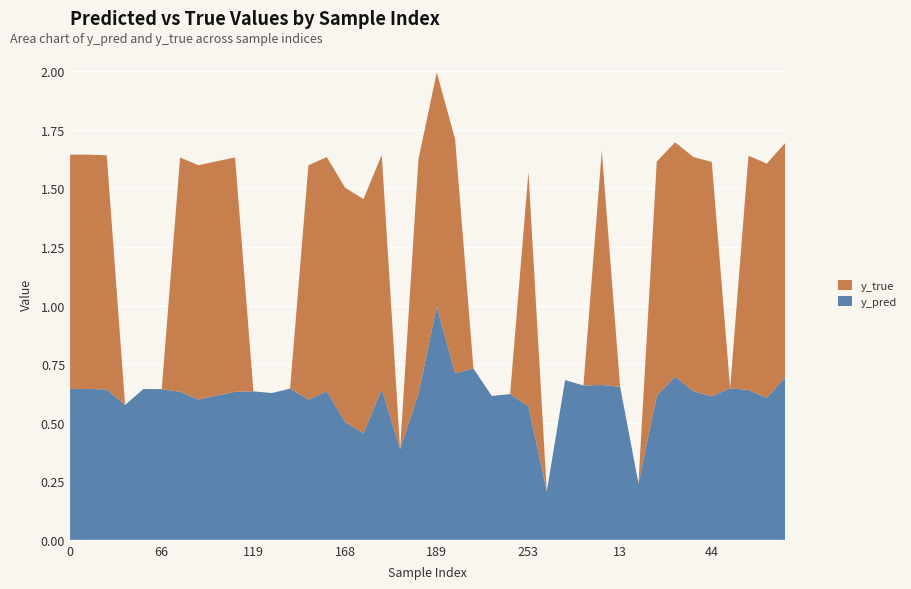

At which category is the sum across all series the highest?

189